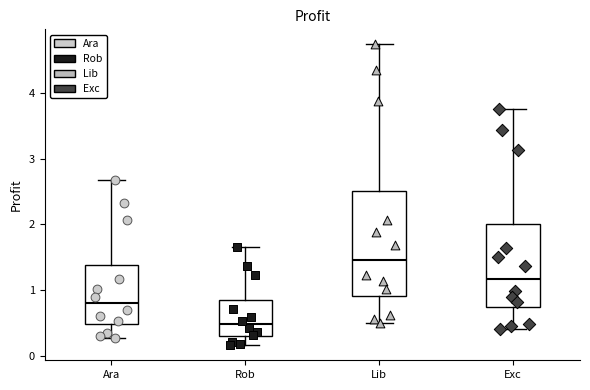

Which box has the lowest median line?

Rob